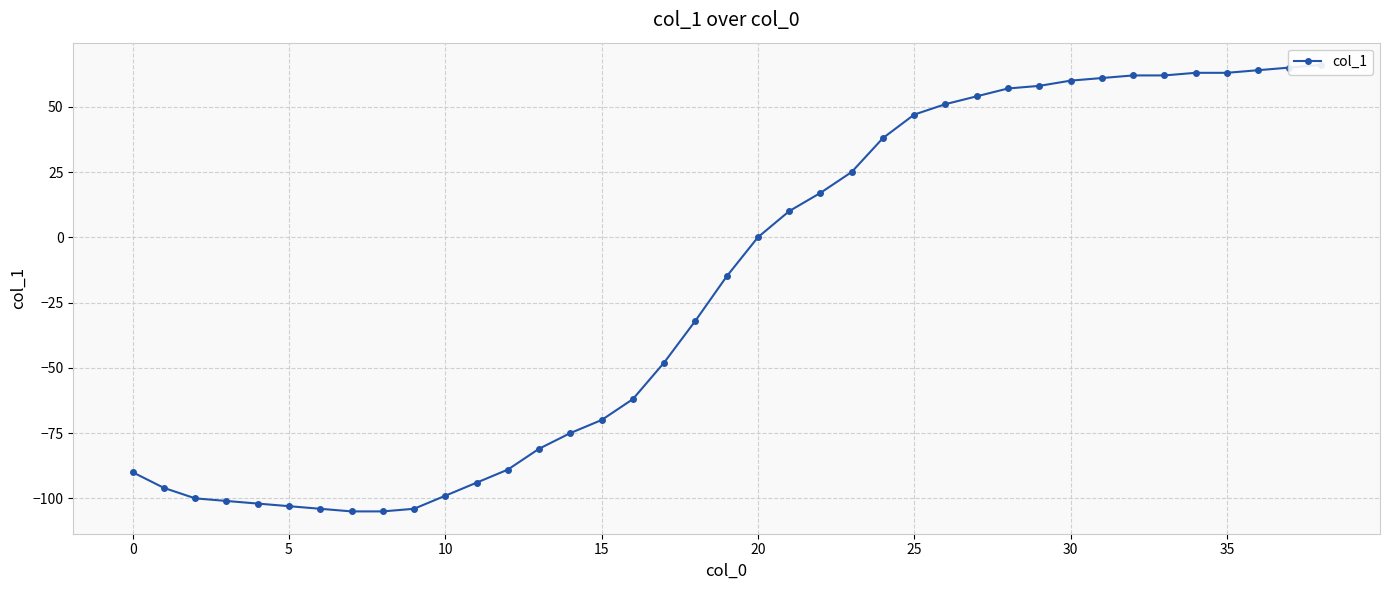

How many data points are less than -15?

19